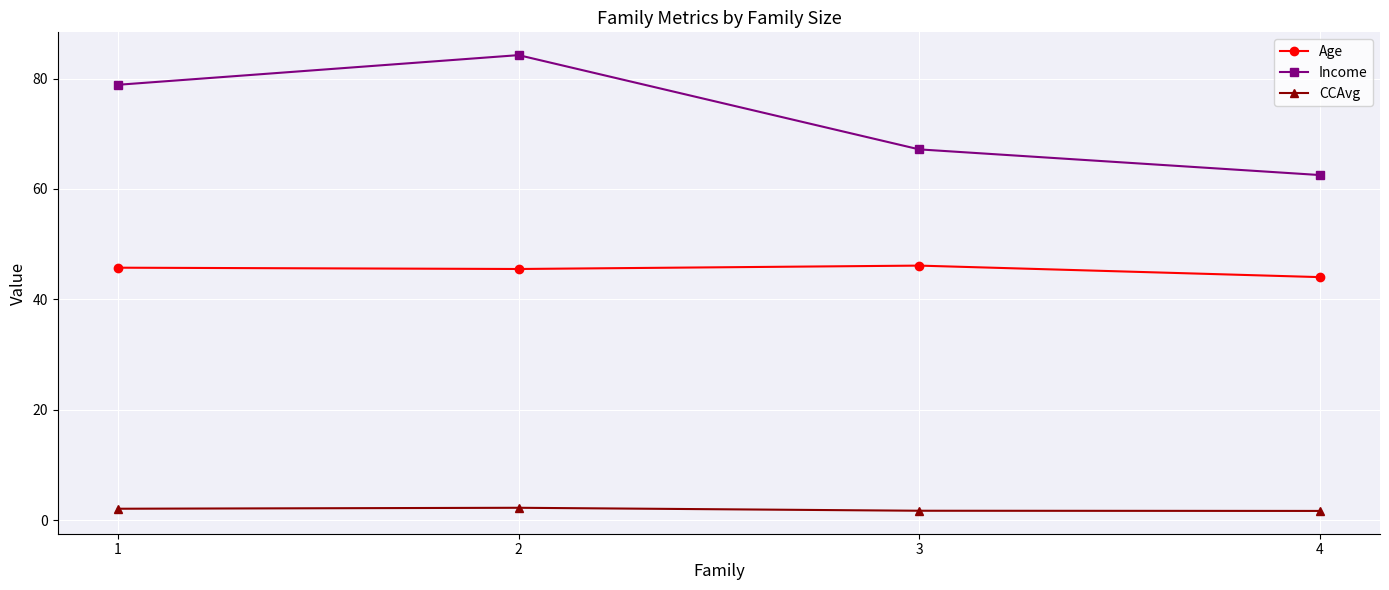

Between 1 and 3, which series saw the biggest shift?

Income